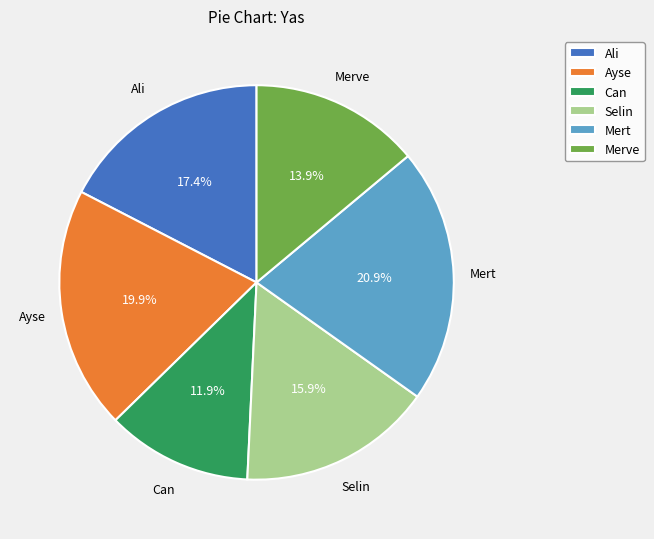

How many segments does this pie chart have?

6